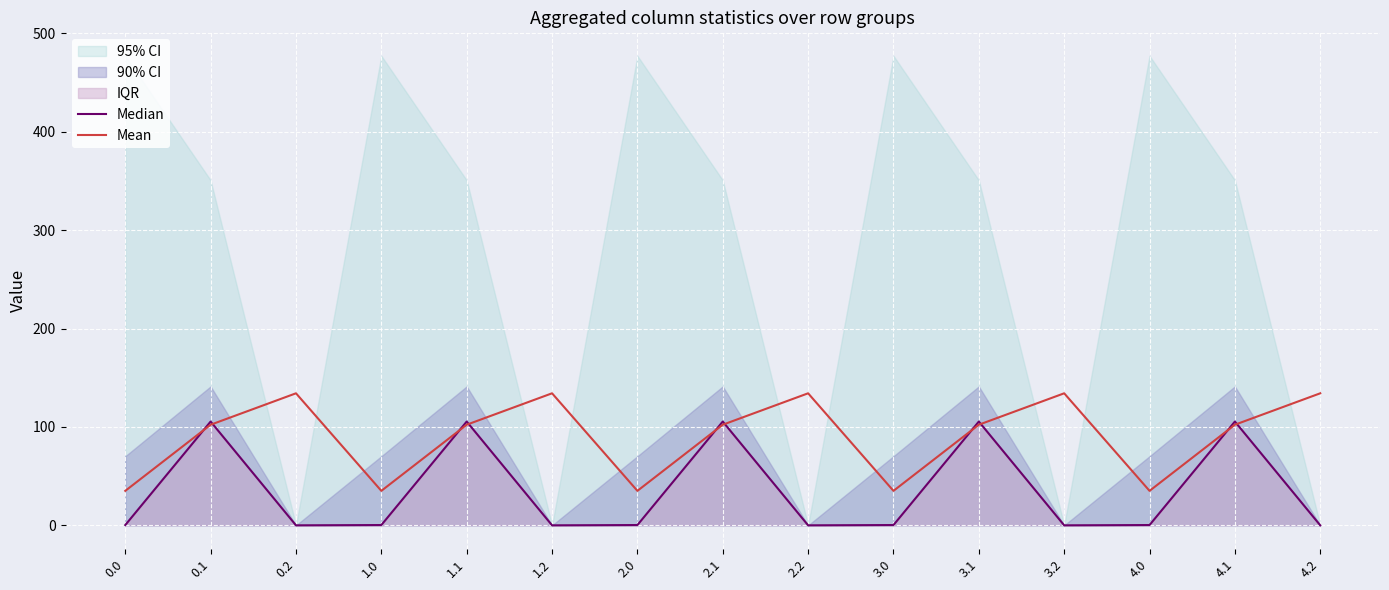

What is the total value across all series at 1.0?

35.3